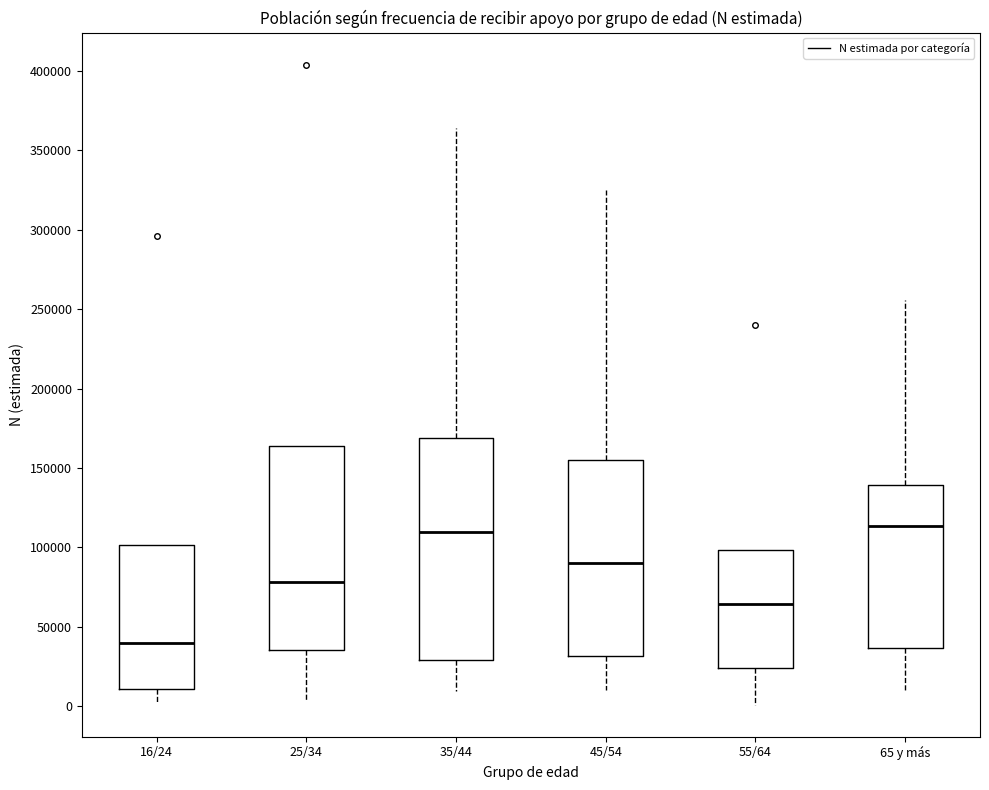

Comparing the boxes themselves (not the whiskers), which one is the tallest?

35/44